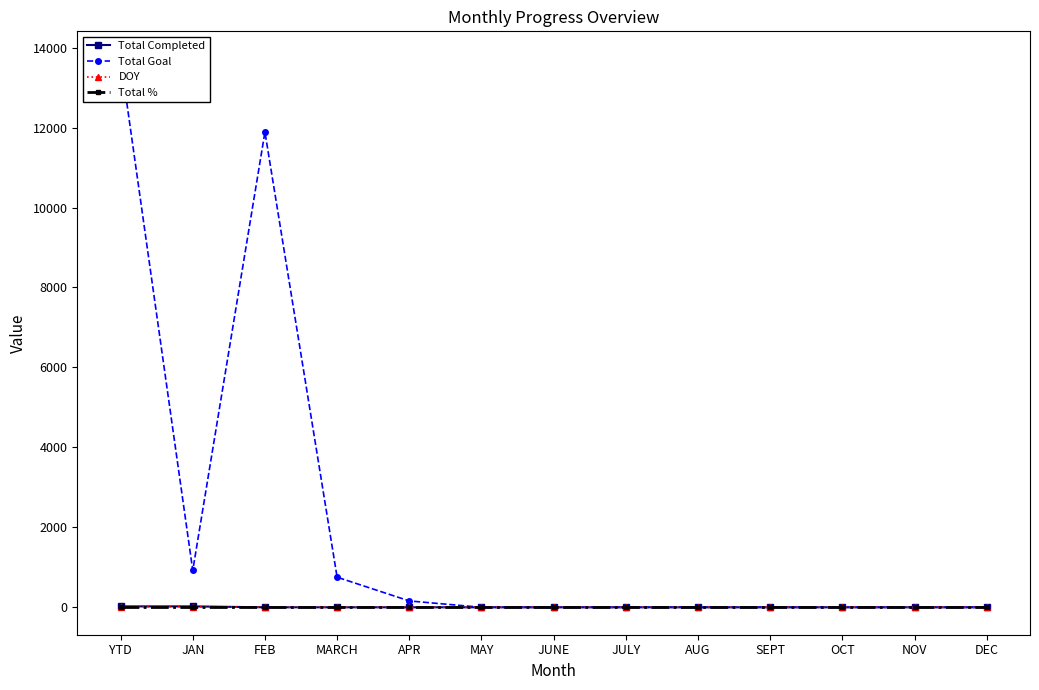

At how many categories does at least one series exceed 10372?

2